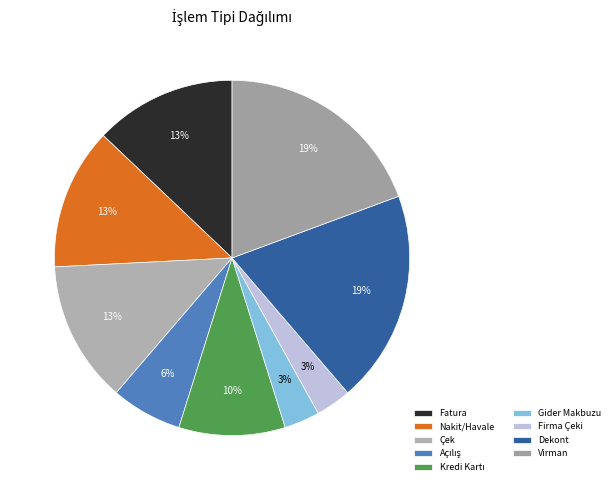

Rank the categories by value from lowest to highest.

Gider Makbuzu, Firma Çeki, Açılış, Kredi Kartı, Fatura, Nakit/Havale, Çek, Dekont, Virman